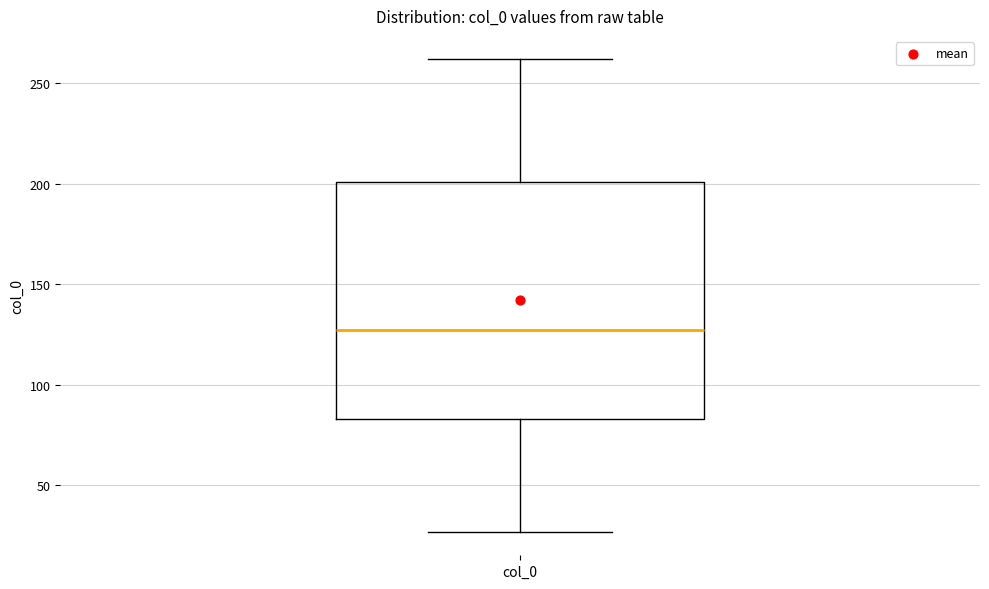

Transcribe this box plot: give where the median line is, the range the box spans, and where the two whiskers end, as read against the y-axis. The values are not printed on the chart, so give them approximately, as read against the axis.

median 125, box 85 to 200, whiskers 25 to 260